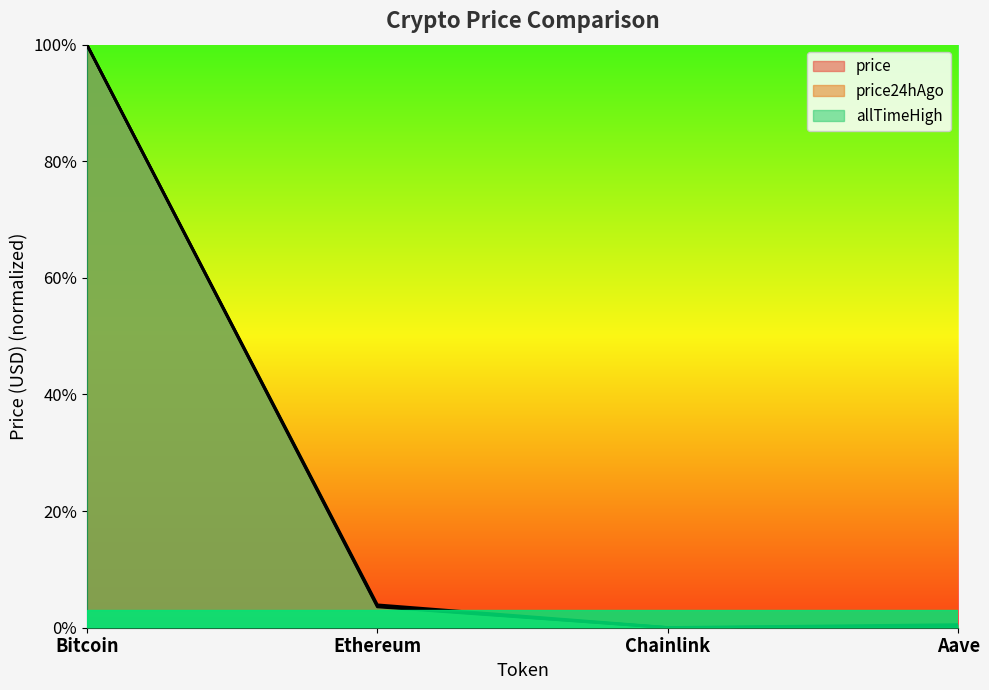

True or false: price24hAgo and price intersect in this chart.

False